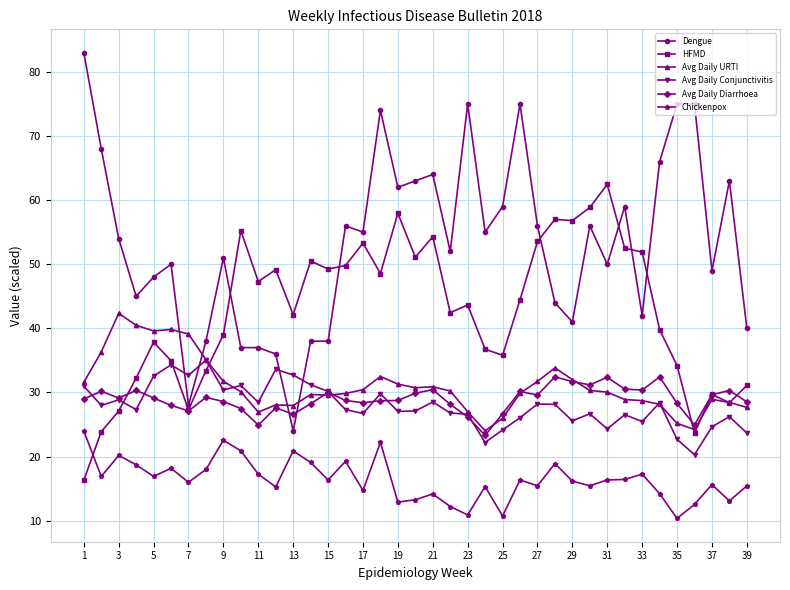

How many lines are shown in the chart?

6